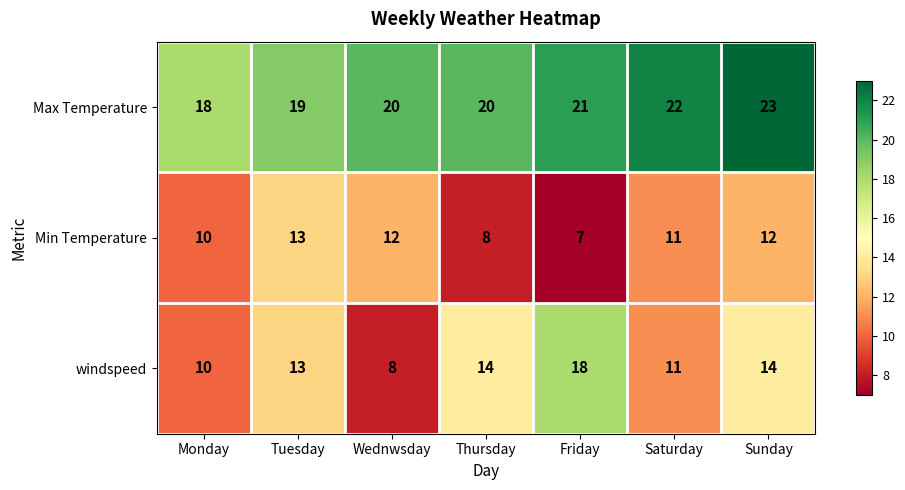

Reading left to right, transcribe all the data shown in this chart.

Max Temperature: Monday=18	Tuesday=19	Wednwsday=20	Thursday=20	Friday=21	Saturday=22	Sunday=23
Min Temperature: Monday=10	Tuesday=13	Wednwsday=12	Thursday=8	Friday=7	Saturday=11	Sunday=12
windspeed: Monday=10	Tuesday=13	Wednwsday=8	Thursday=14	Friday=18	Saturday=11	Sunday=14